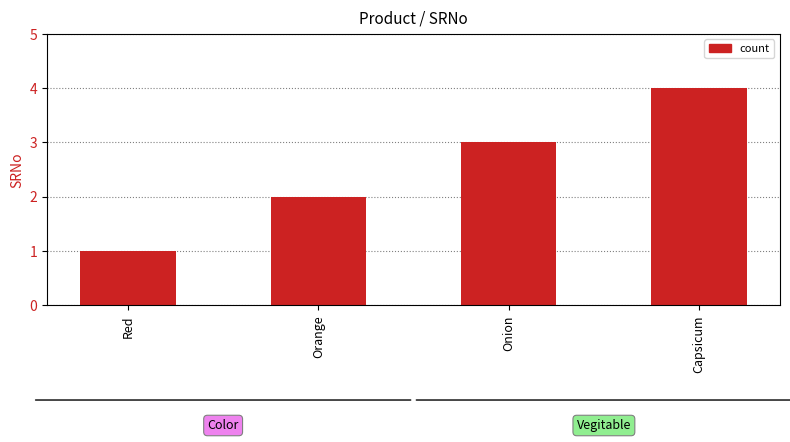

What is the change in value from Red to Capsicum?

+3